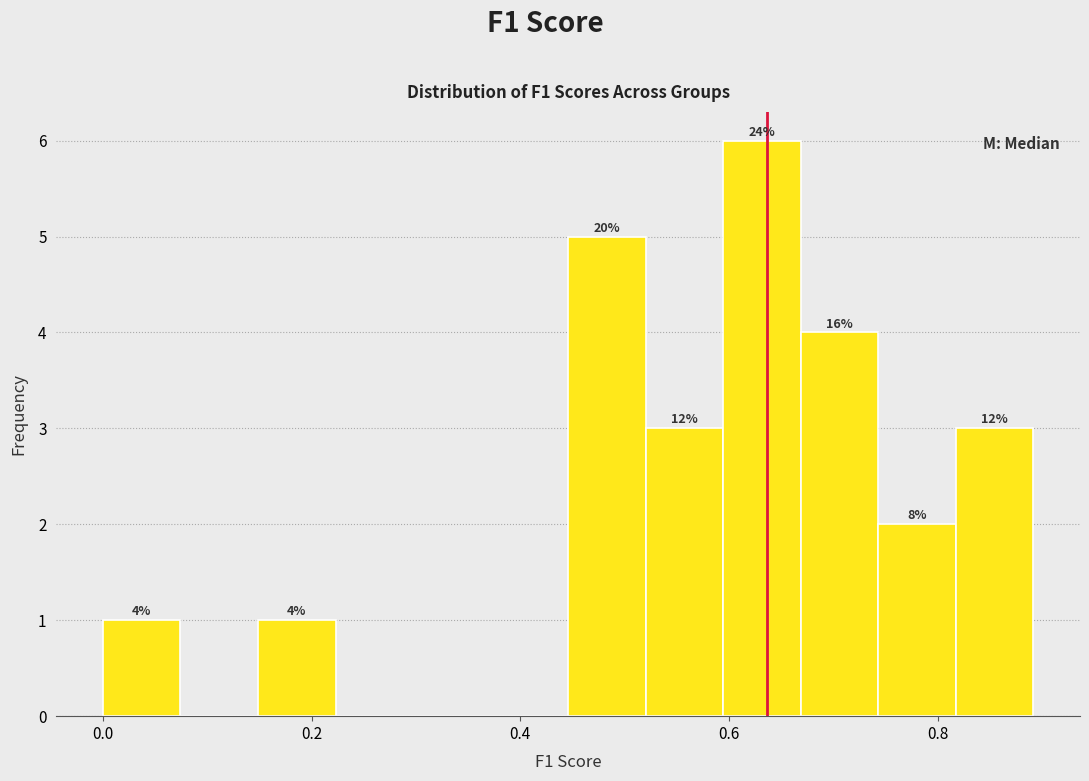

Around what value on the x-axis is the tallest bar? Give the approximate position of its centre, as read against the axis.

0.64